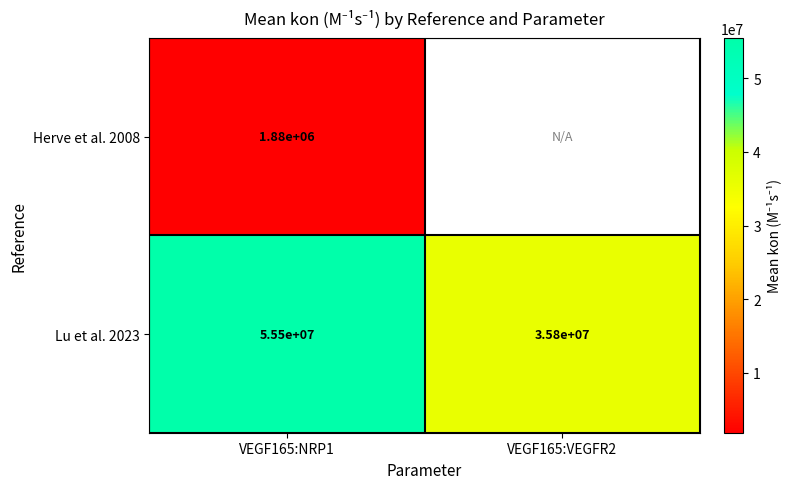

Is the value of Herve et al. 2008 at VEGF165:VEGFR2 greater than the value of Lu et al. 2023 at VEGF165:VEGFR2?

No